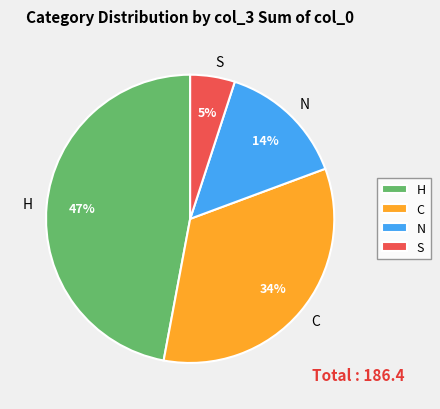

Which has a higher value, S or N?

N